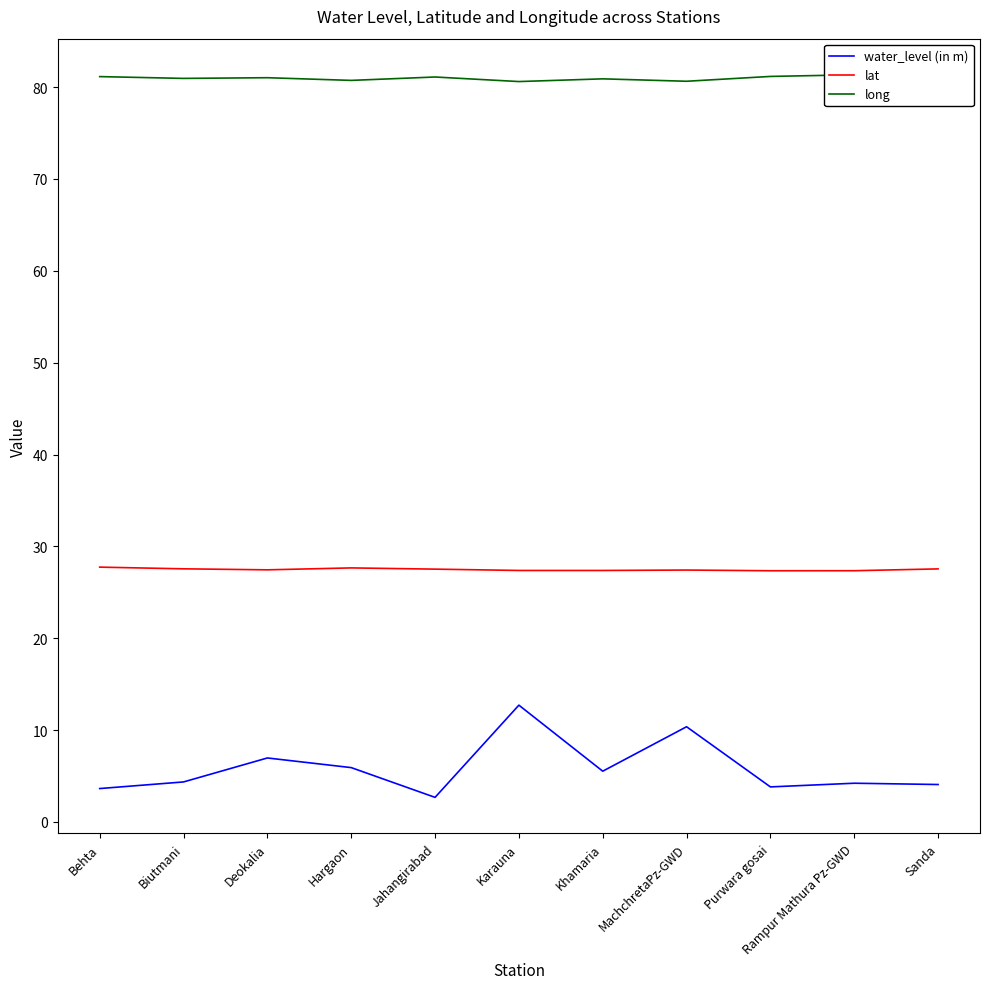

What is the total value across all series at Biutmani?

112.9